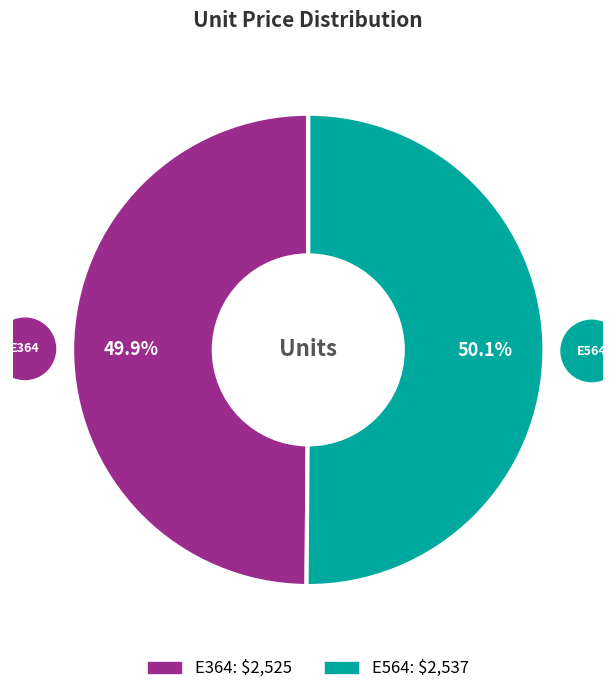

To the nearest percent, what is the average slice percentage?

50%